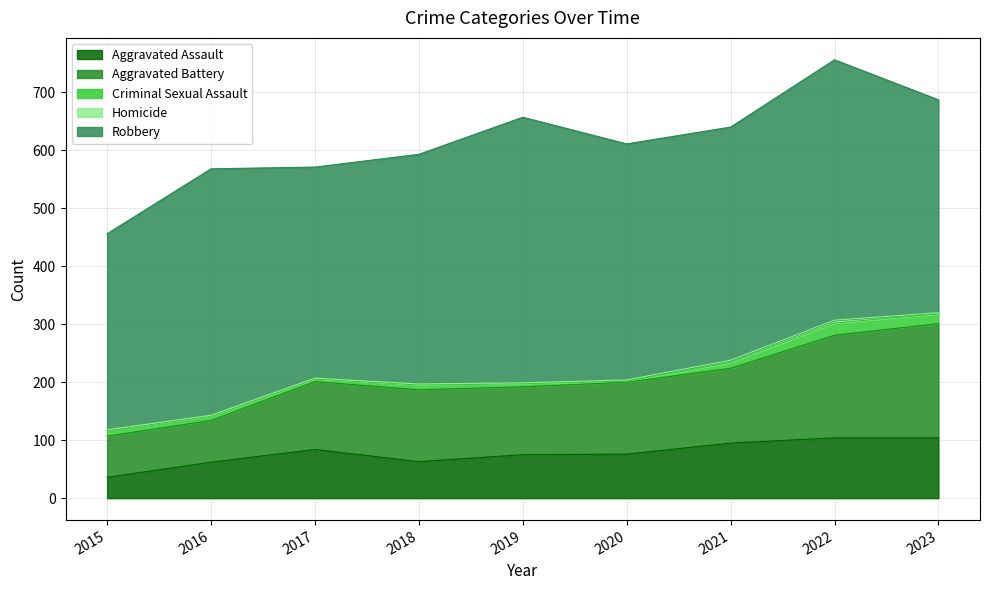

True or false: Robbery has a value of 192 at 2015.

False